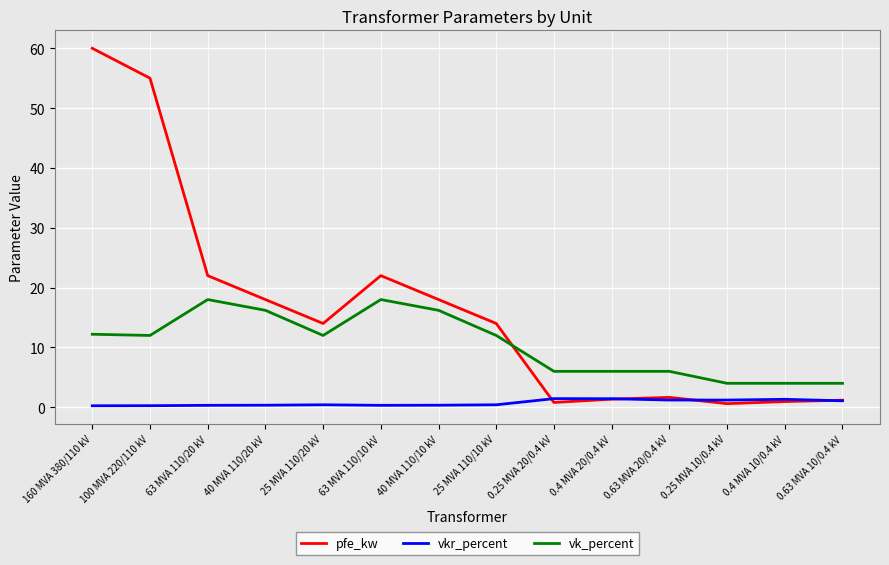

True or false: vkr_percent and vk_percent intersect in this chart.

False